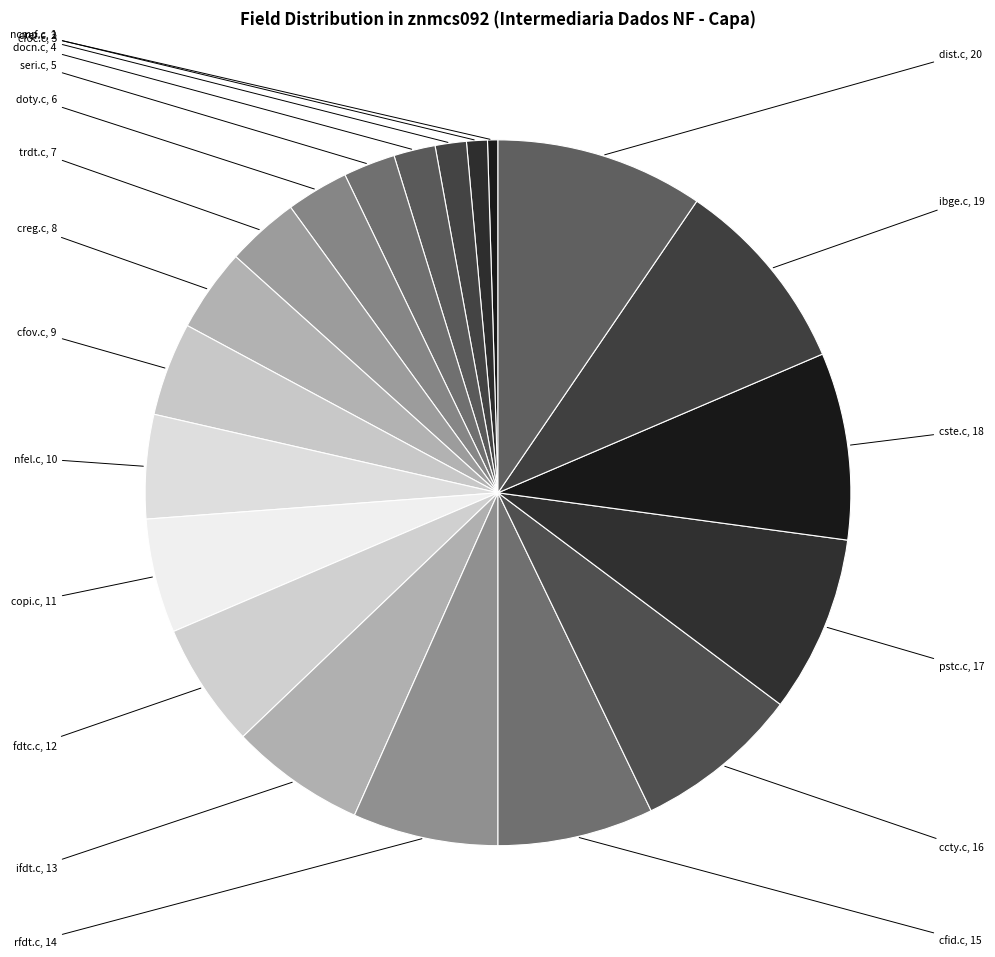

Combined, what portion of the pie is pstc.c and cref.c?

9.0%